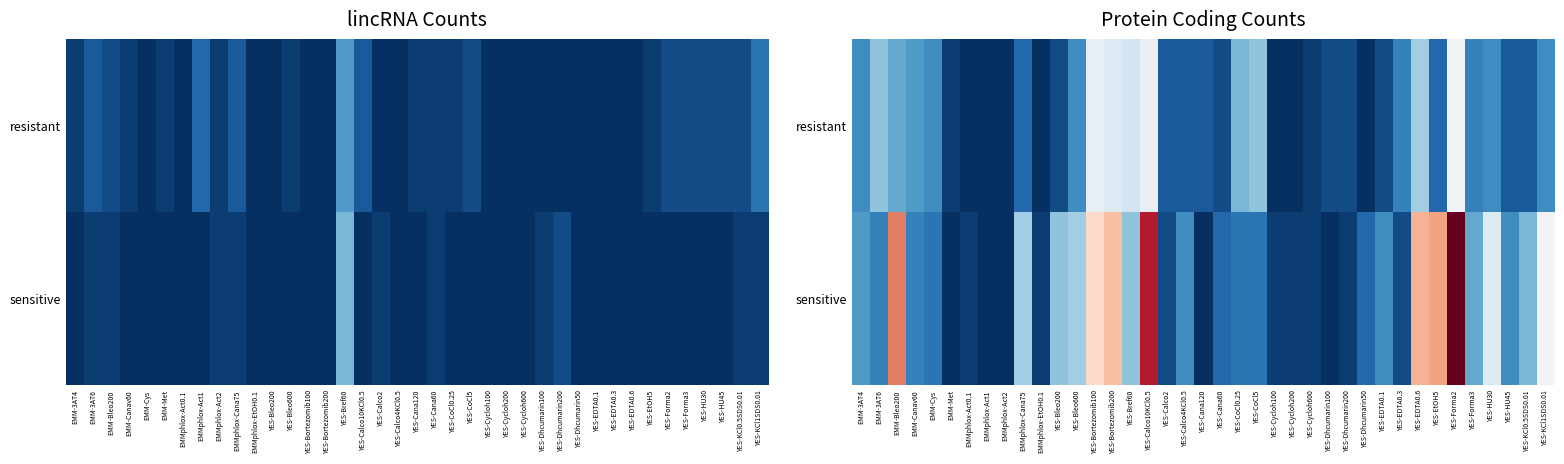

At which label is sensitive closest to 18?

YES-KCl1SDS0.01